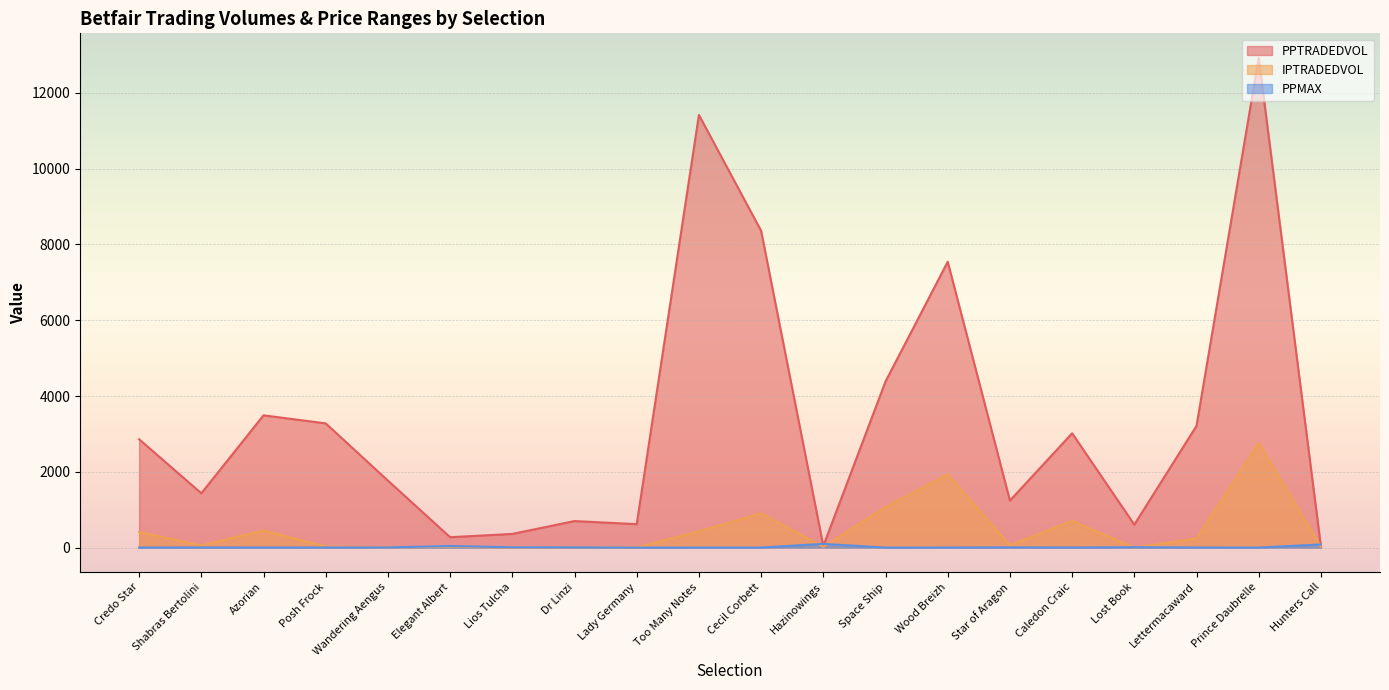

What is the difference between the highest and lowest values at Caledon Craic?

3012.8